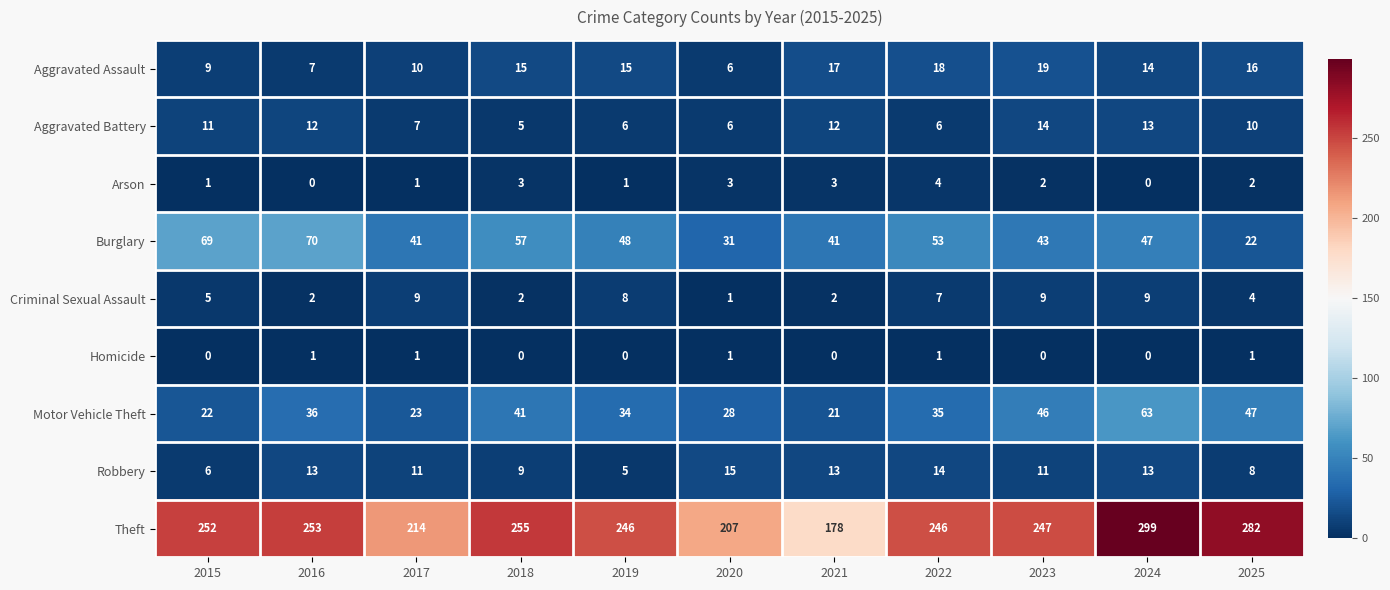

How many series are shown in this chart?

9